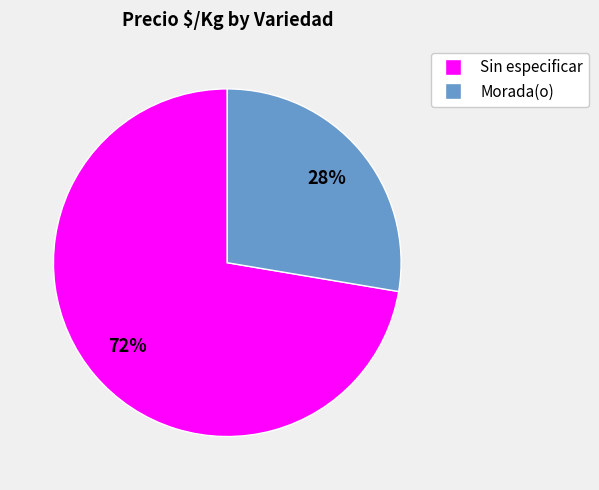

To the nearest percent, what is the average slice percentage?

50%